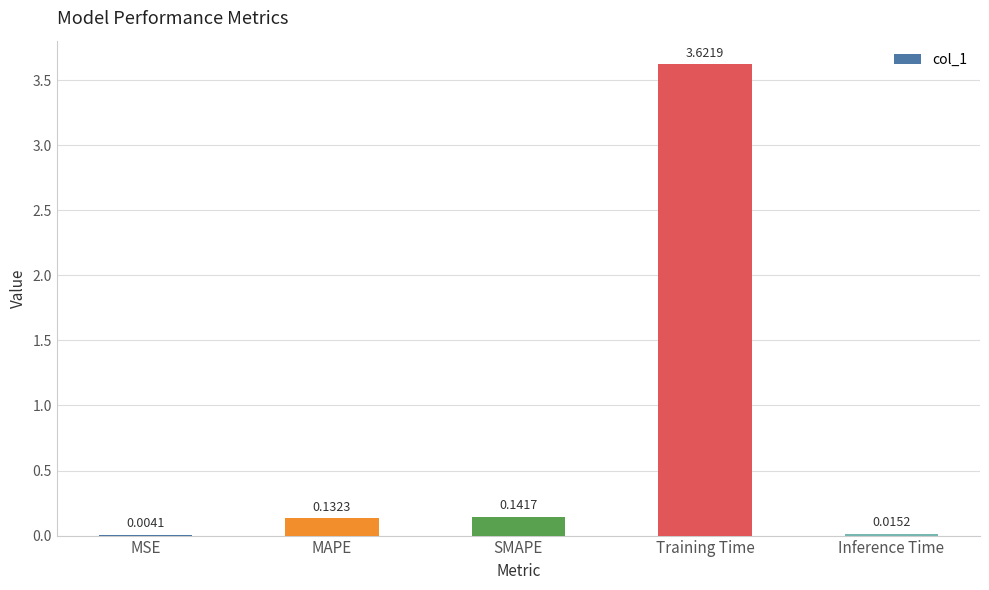

At which category does the chart reach its peak across all series?

Training Time